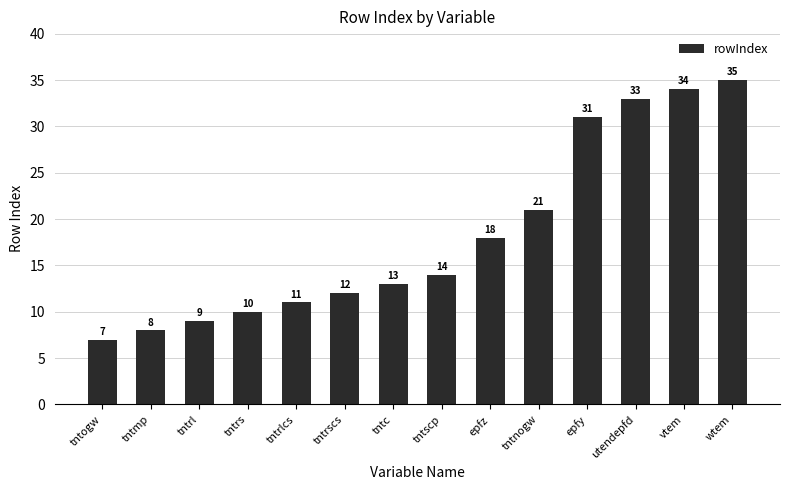

Rank the categories by value from highest to lowest.

wtem, vtem, utendepfd, epfy, tntnogw, epfz, tntscp, tntc, tntrscs, tntrlcs, tntrs, tntrl, tntmp, tntogw